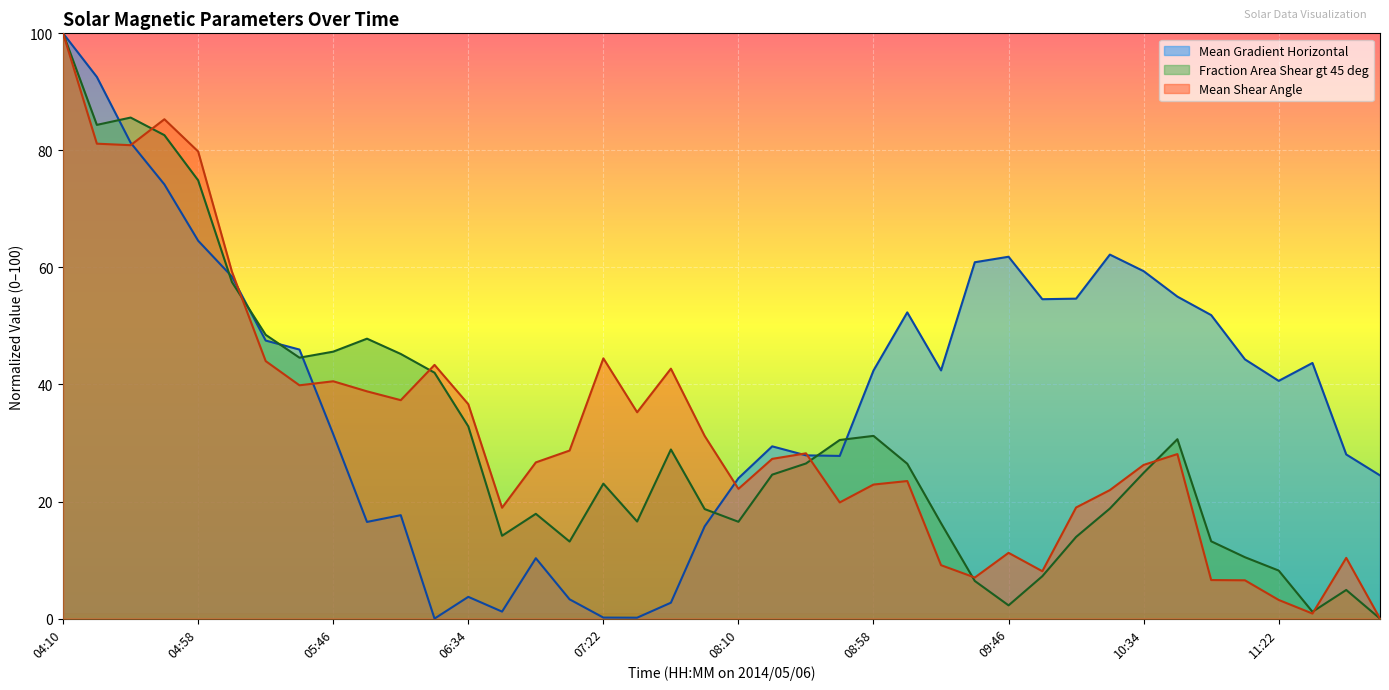

The value of Mean Gradient Horizontal at 08:46 is 27.8. True or false?

True